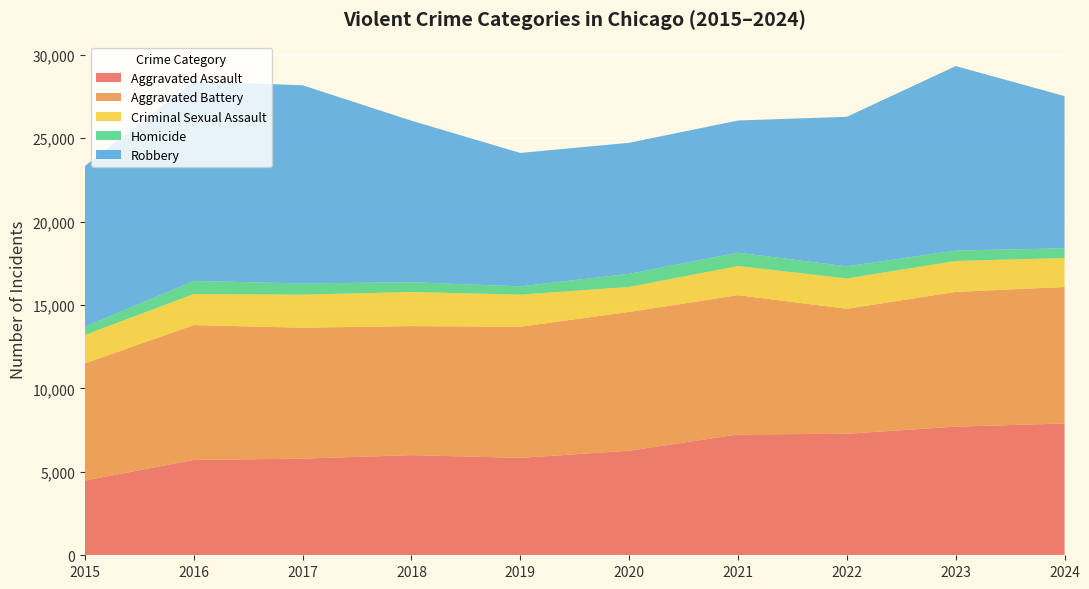

Reading left to right, transcribe all the data shown in this chart.

Aggravated Assault: 2015=4480	2016=5713	2017=5793	2018=6002	2019=5841	2020=6265	2021=7242	2022=7280	2023=7711	2024=7898
Aggravated Battery: 2015=7019	2016=8085	2017=7845	2018=7735	2019=7858	2020=8321	2021=8346	2022=7493	2023=8077	2024=8182
Criminal Sexual Assault: 2015=1703	2016=1860	2017=1982	2018=2042	2019=1922	2020=1496	2021=1747	2022=1819	2023=1851	2024=1735
Homicide: 2015=496	2016=786	2017=672	2018=588	2019=499	2020=787	2021=804	2022=726	2023=628	2024=584
Robbery: 2015=9638	2016=11960	2017=11880	2018=9681	2019=7995	2020=7855	2021=7920	2022=8964	2023=11053	2024=9124